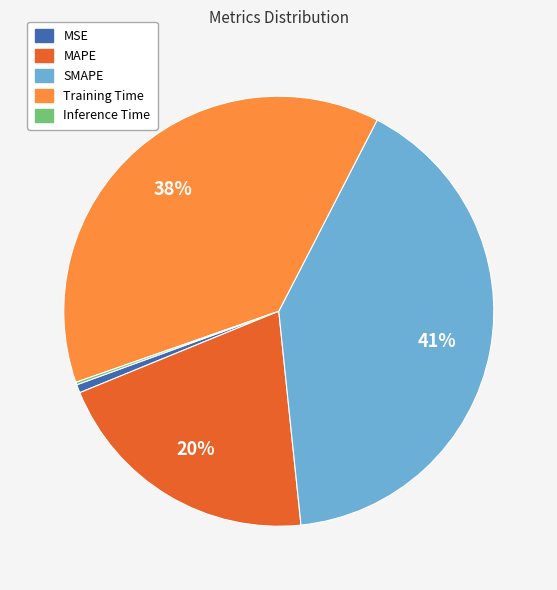

Is it true that Training Time is 38% of the pie?

True